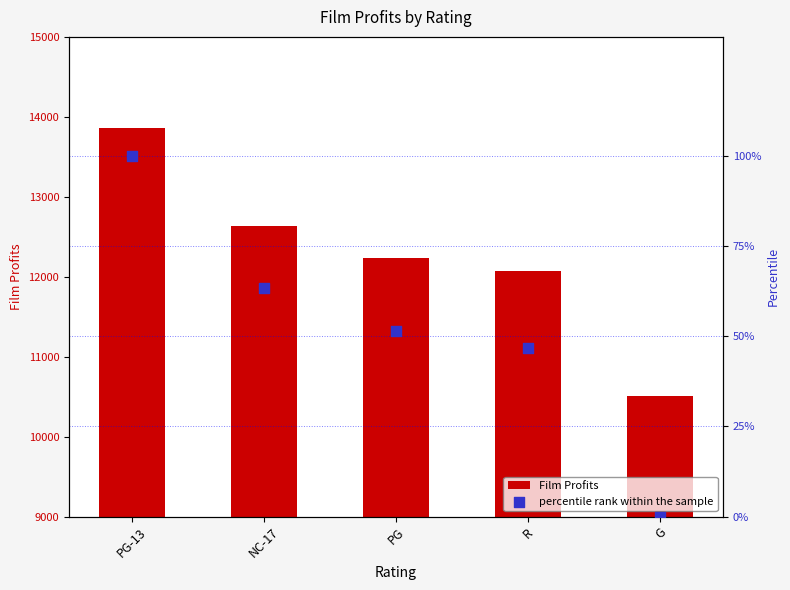

At which category is the sum across all series the highest?

PG-13